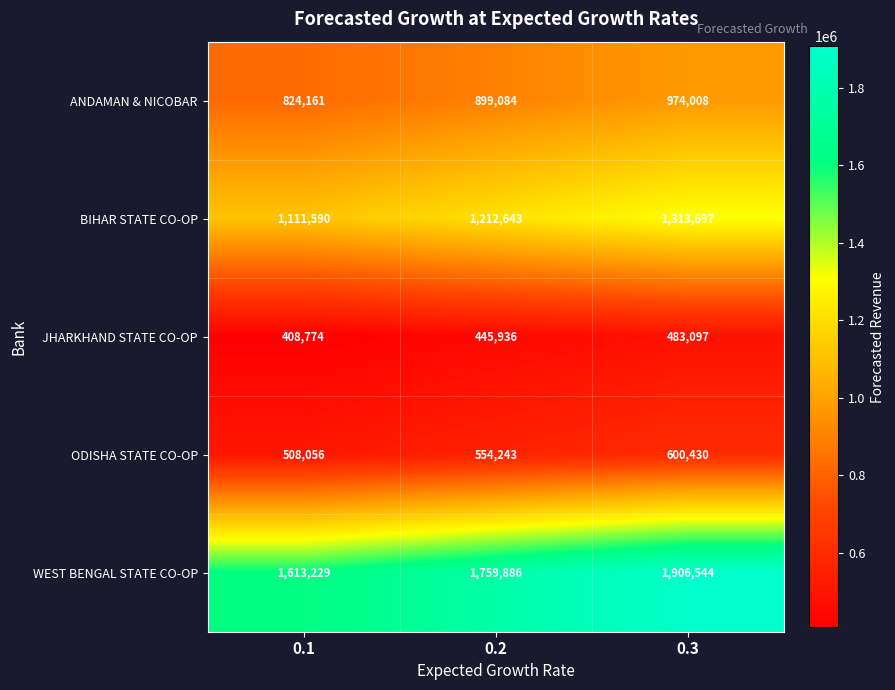

The value of JHARKHAND STATE CO-OP at 0.1 is 603311. True or false?

False